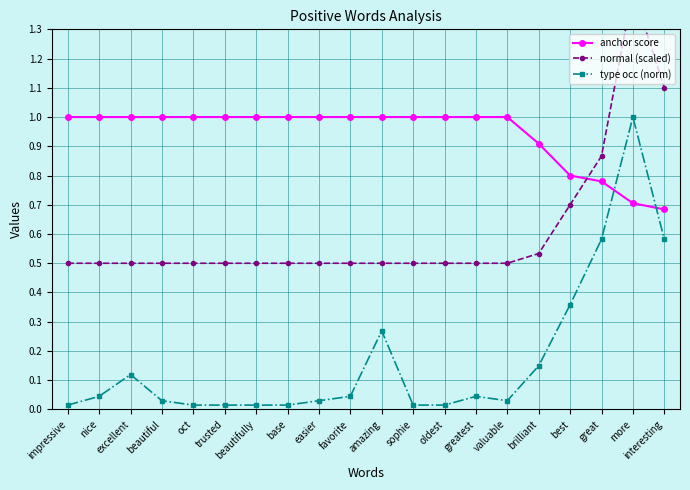

What is the difference between the highest and lowest values at base?

1.0